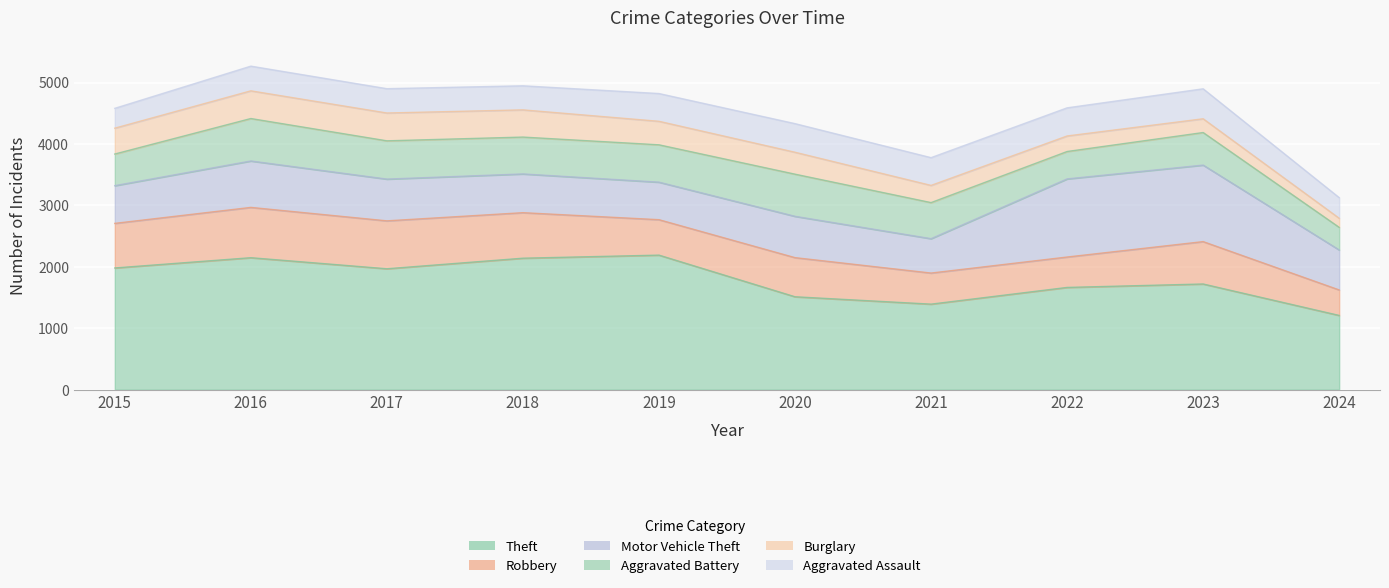

What is the value of the Motor Vehicle Theft point at the 5th from the left?

611